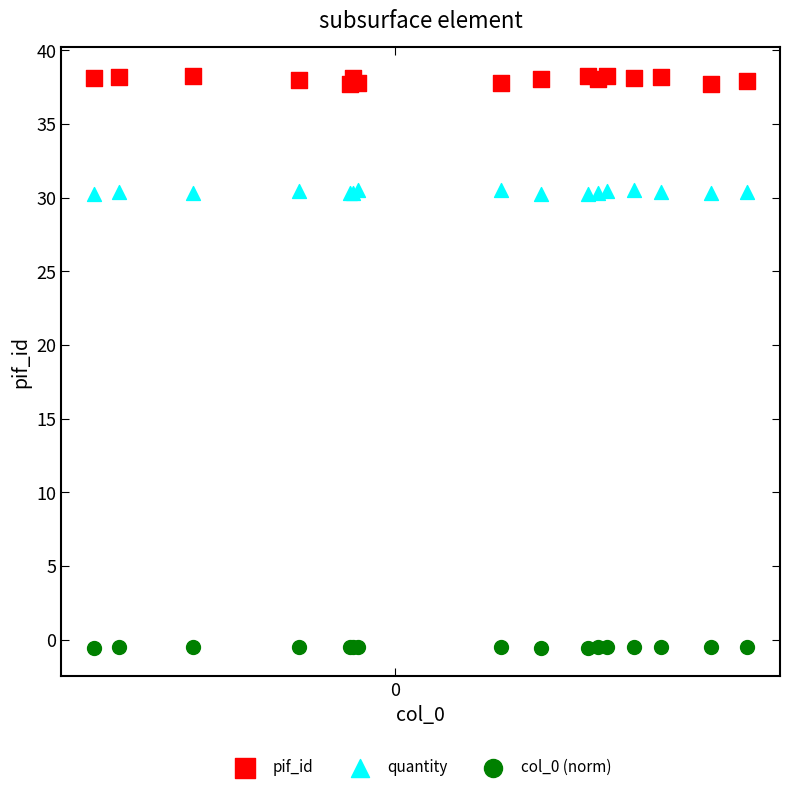

Which series reaches the maximum Y coordinate?

pif_id